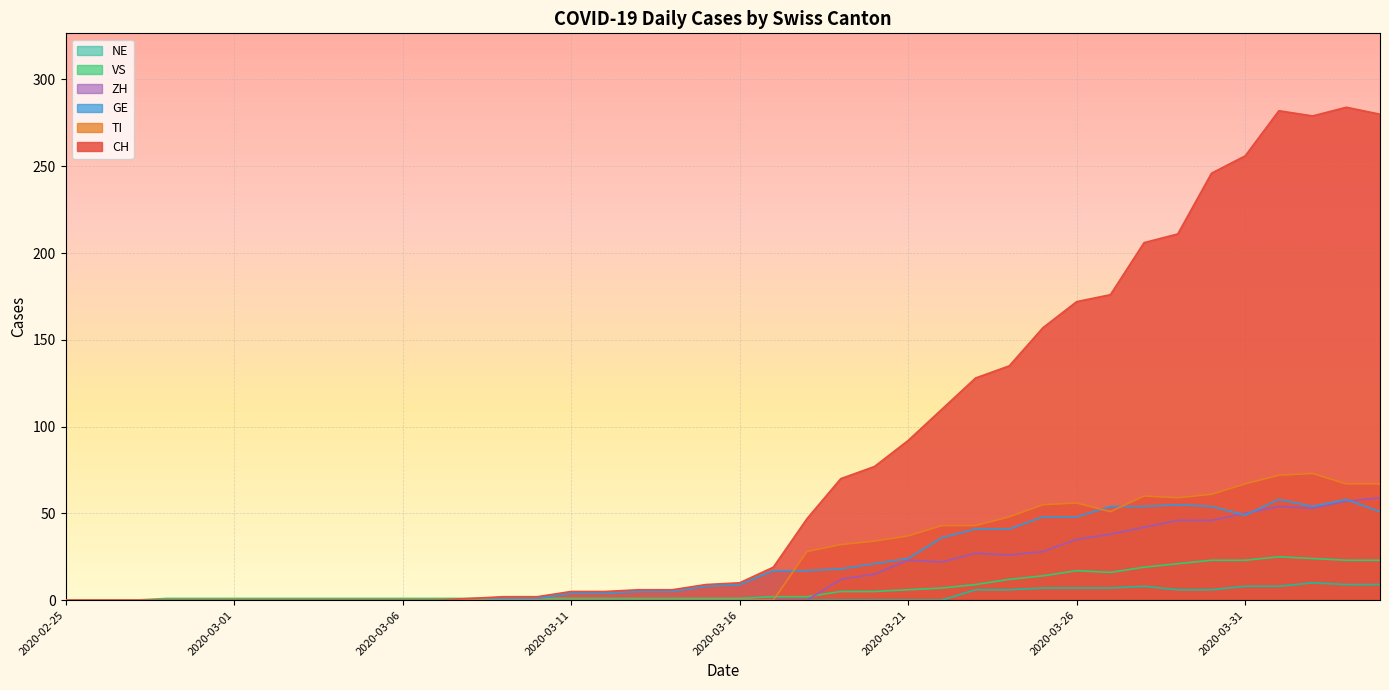

What is the greatest value displayed?

284